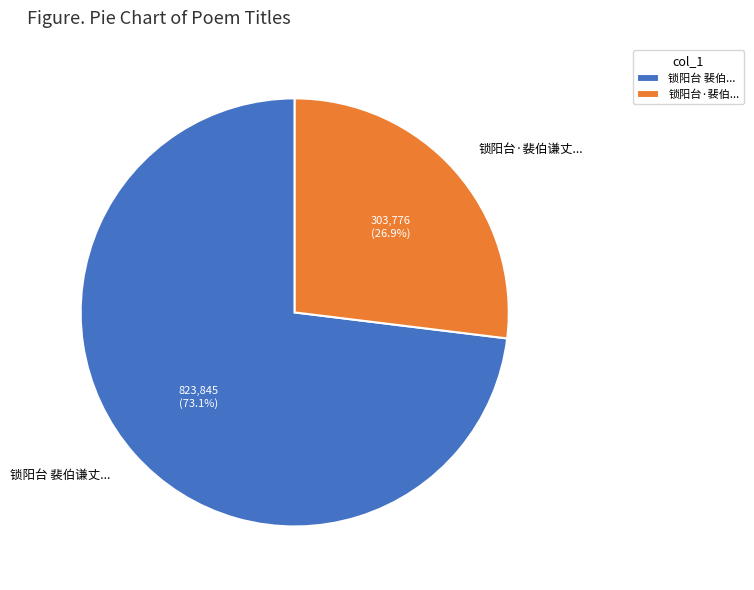

How many slices are in this pie chart?

2